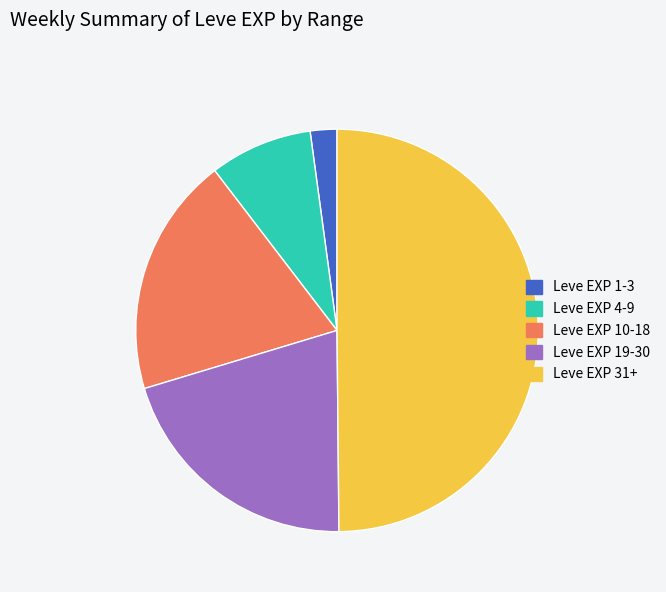

Is it true that Leve EXP 31+ is 50% of the pie?

True